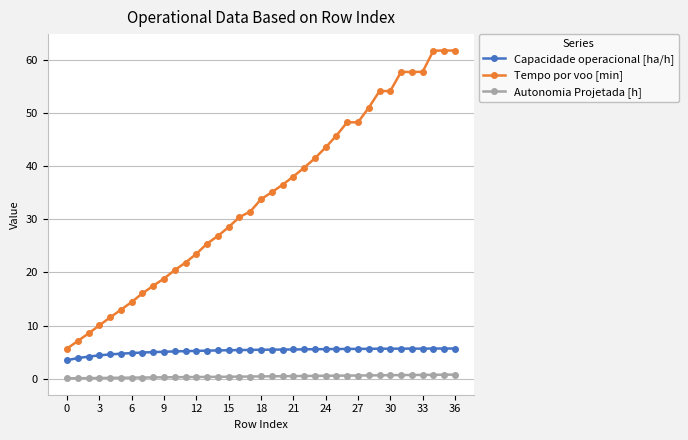

Rank the series by their maximum value, from lowest to highest.

Autonomia Projetada [h], Capacidade operacional [ha/h], Tempo por voo [min]